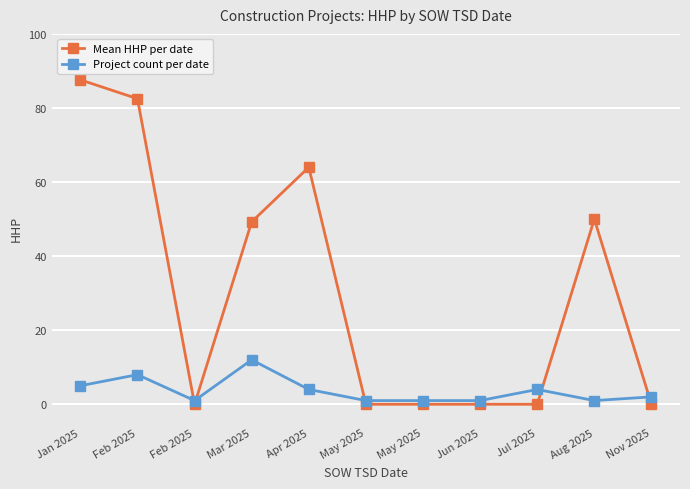

The value of Project count per date at Apr 2025 is 4.0. True or false?

True